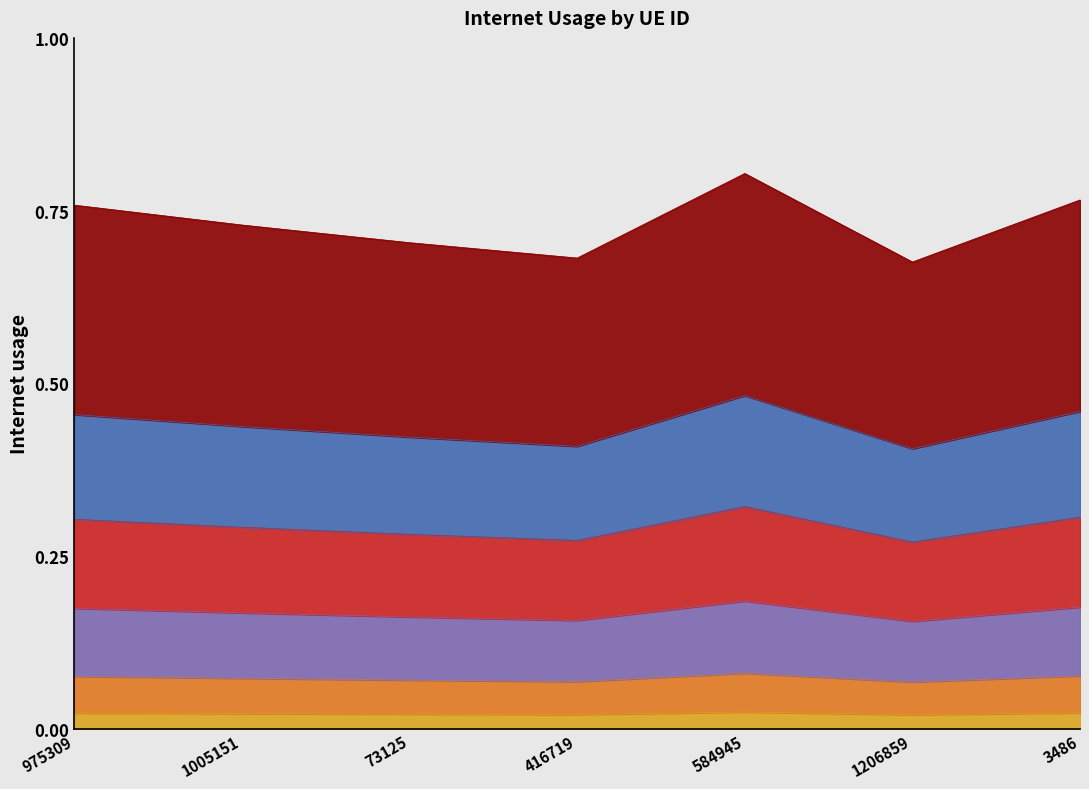

The value at 73125 is 0.0. True or false?

True